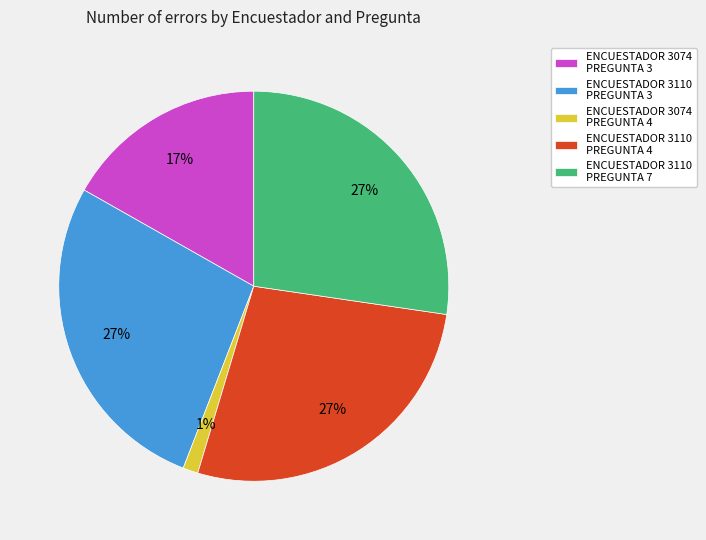

How many segments does this pie chart have?

5